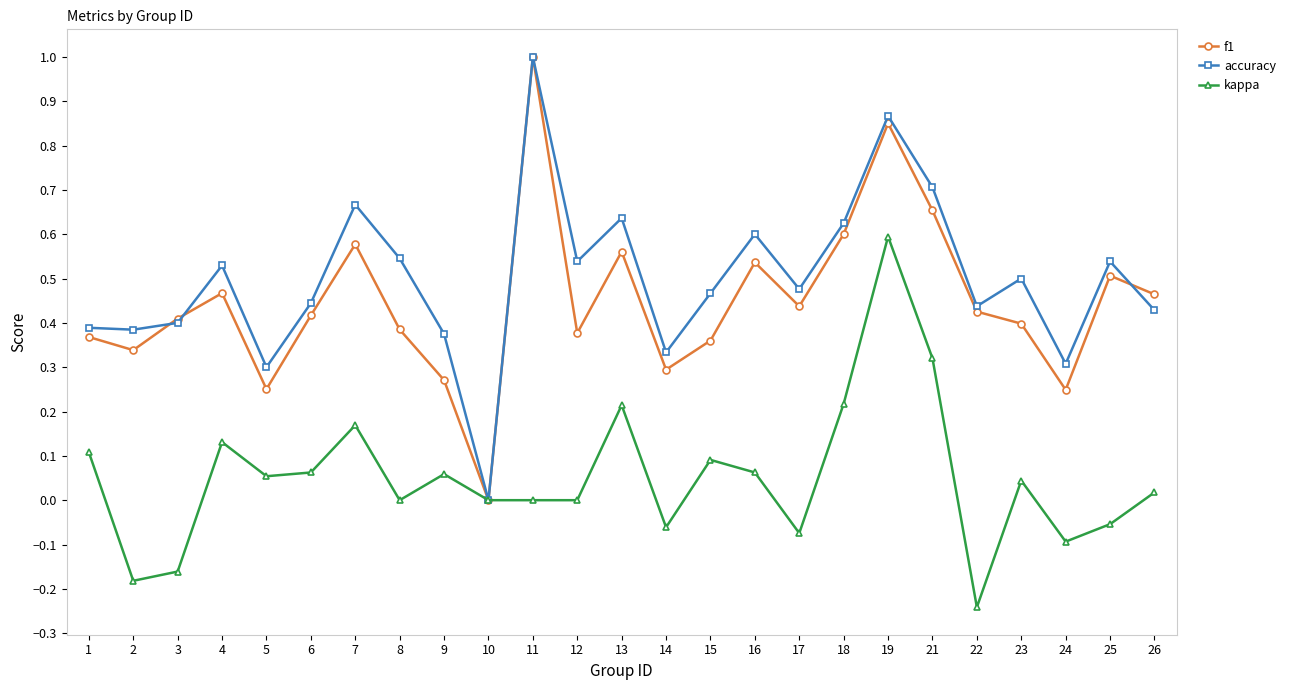

At which category is the sum across all series the highest?

19